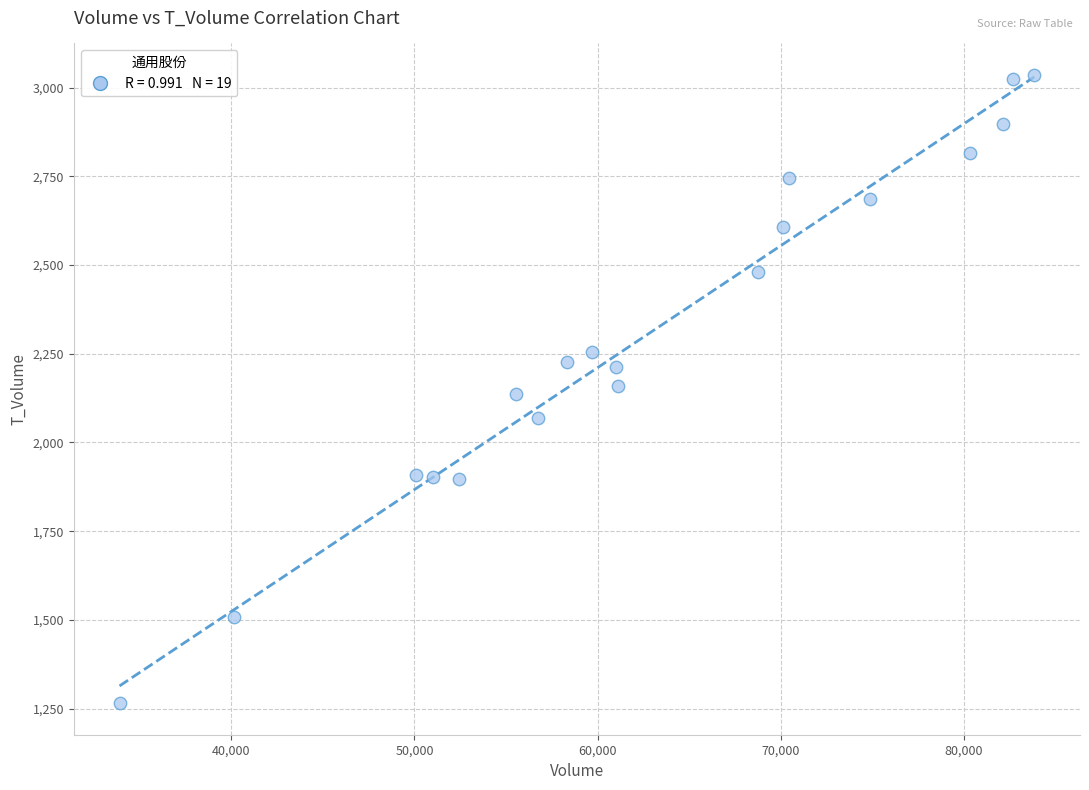

What is the range of X values (max minus min)?

49962